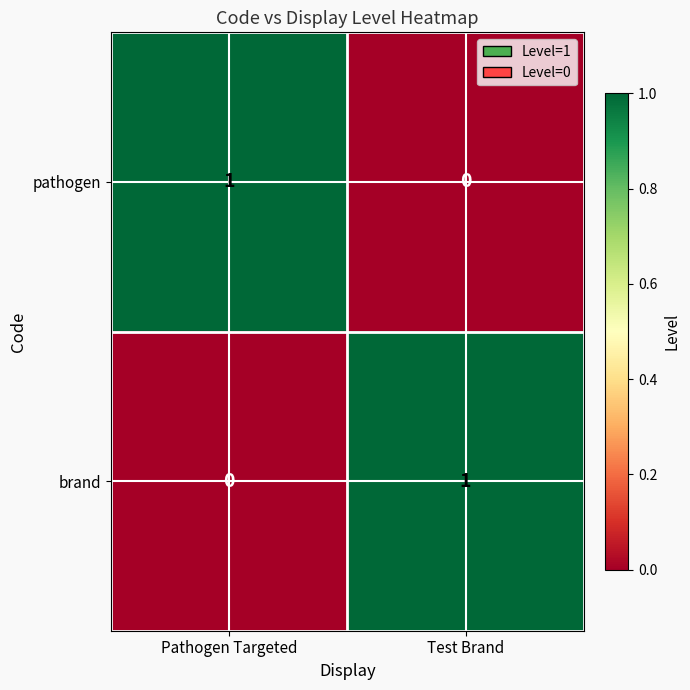

At which label is pathogen closest to 0?

Test Brand